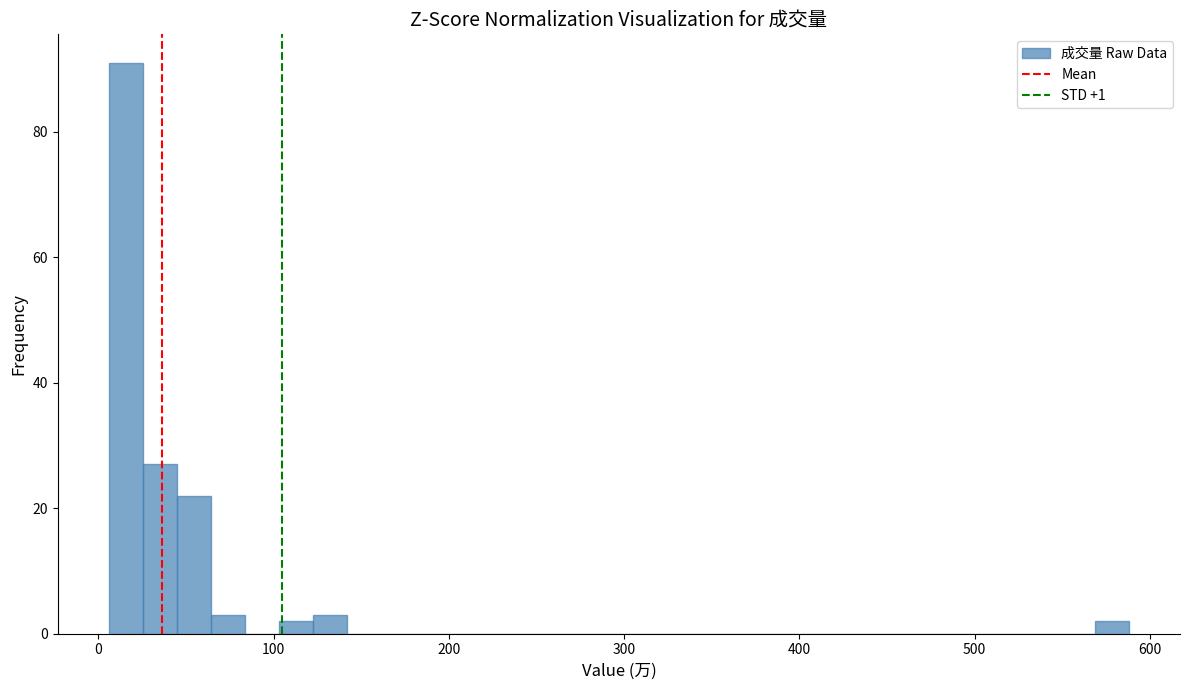

Read against the x-axis, roughly where is the centre of the tallest bar?

20